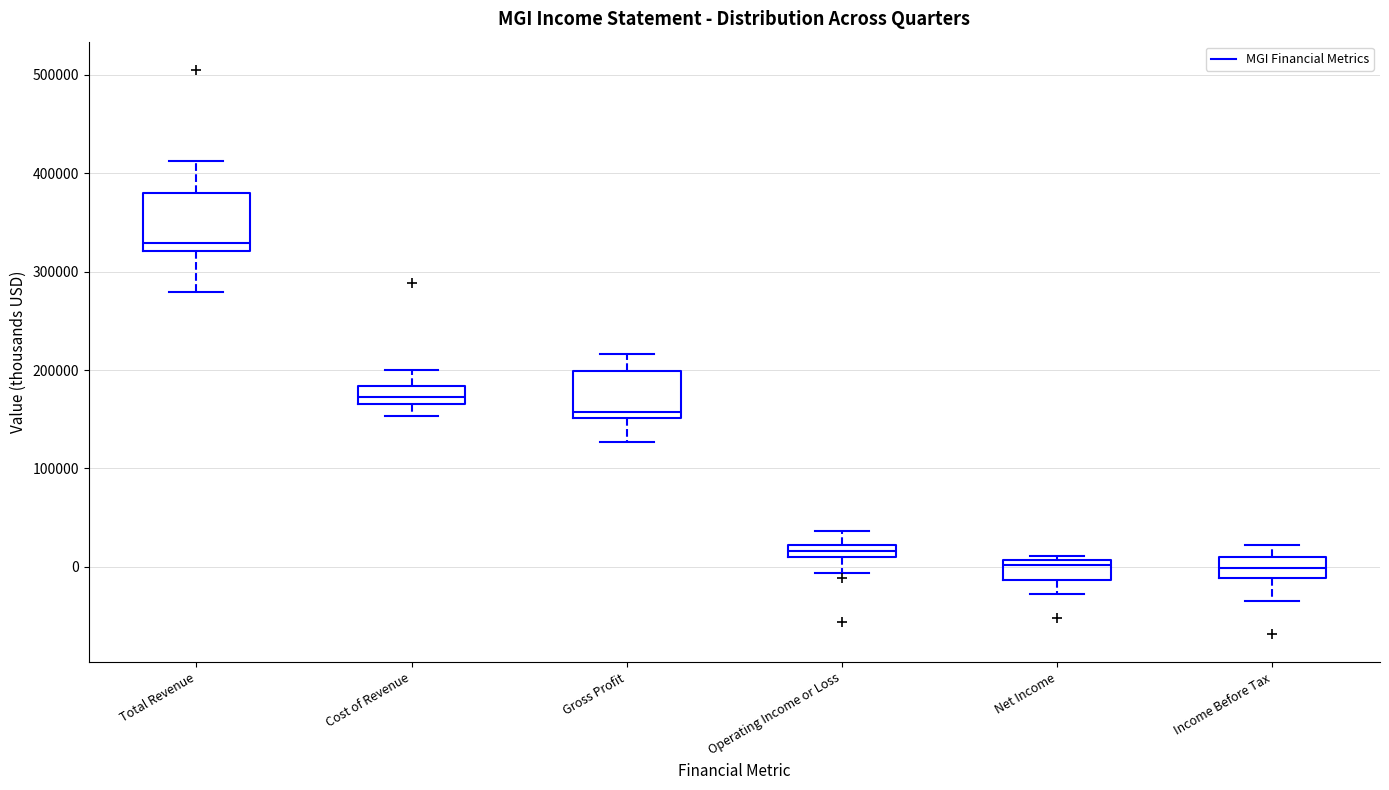

Where does the median line of the box for Net Income sit on the y-axis? The values are not printed on the chart, so give them approximately, as read against the axis.

0